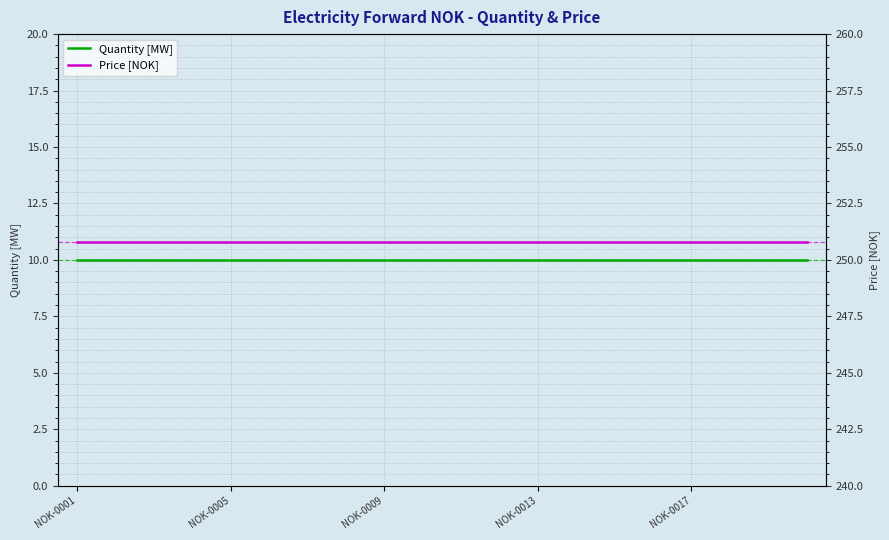

Where is Price [NOK] nearest to the value 250?

NOK-0001